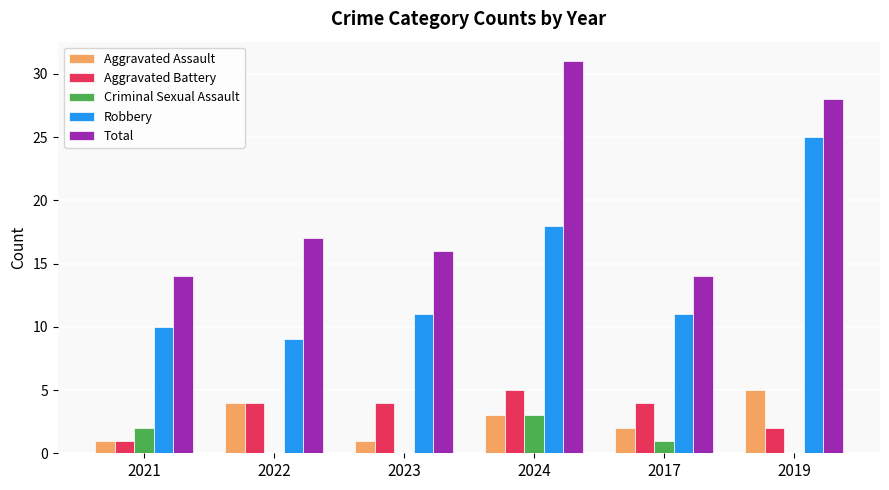

Count the Total values in the range 14 to 28.

5